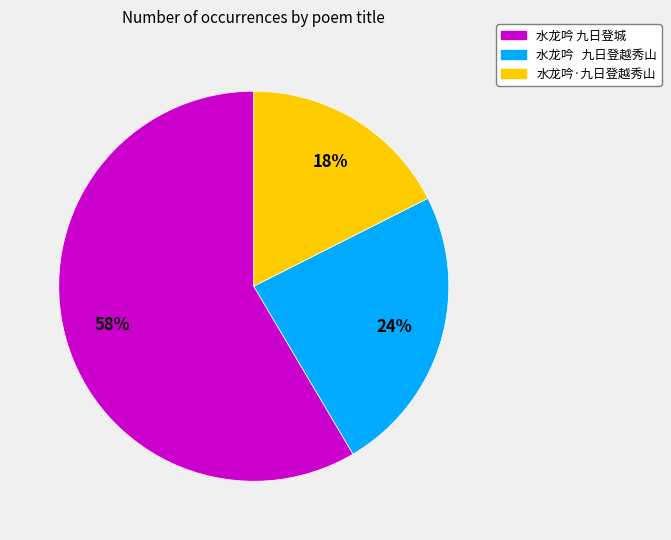

Approximately how many times larger is the value at 水龙吟 九日登城 compared to 水龙吟 九日登越秀山?

2.4